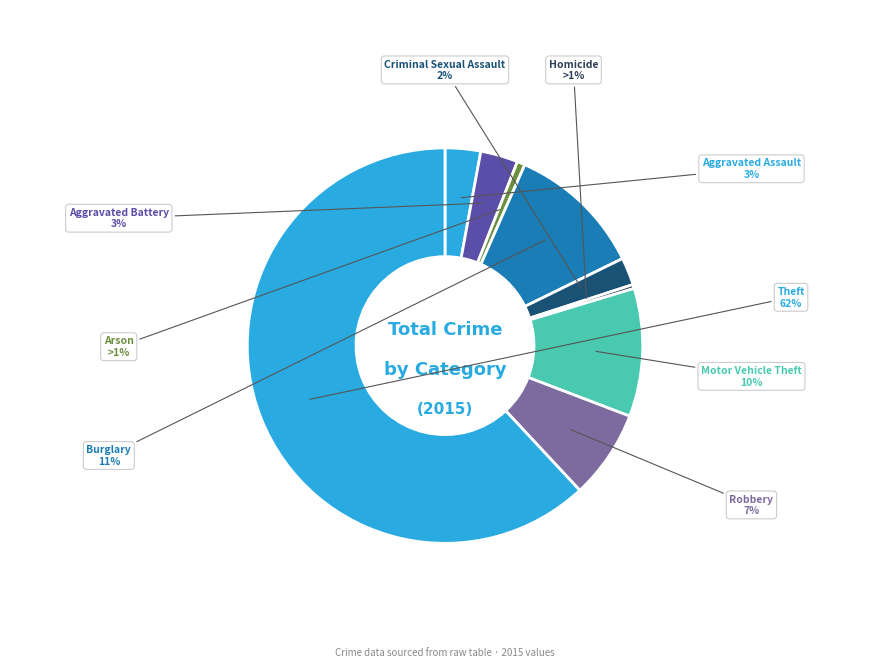

What percentage is NOT represented by Motor Vehicle Theft?

89.5%